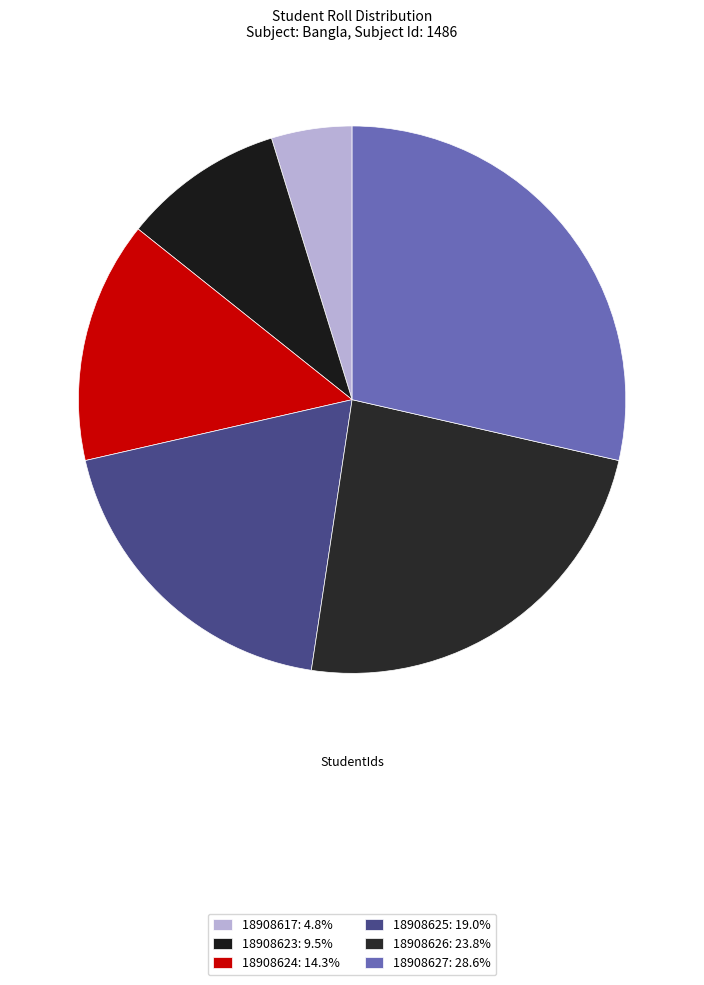

Rank the categories by value from lowest to highest.

18908617, 18908623, 18908624, 18908625, 18908626, 18908627